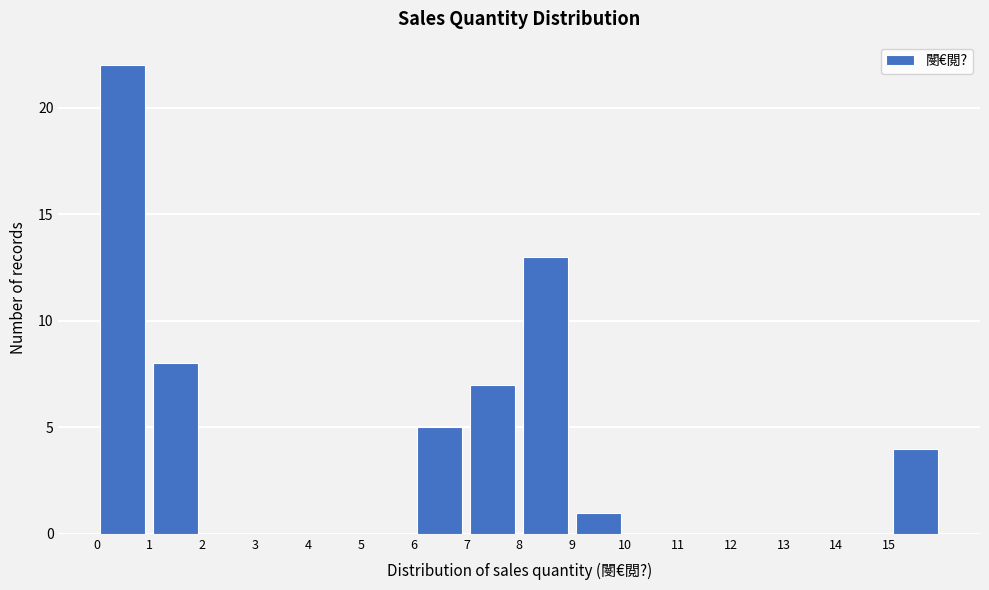

Over which range of the x-axis is the bar tallest?

0 to 1